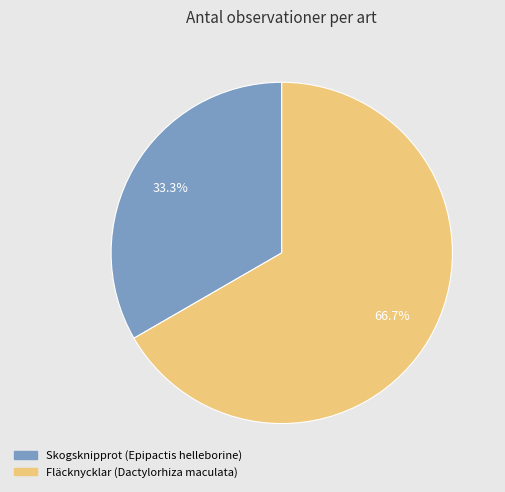

What is the ratio of the value at Fläcknycklar (Dactylorhiza maculata) to the value at Skogsknipprot (Epipactis helleborine)?

2.0